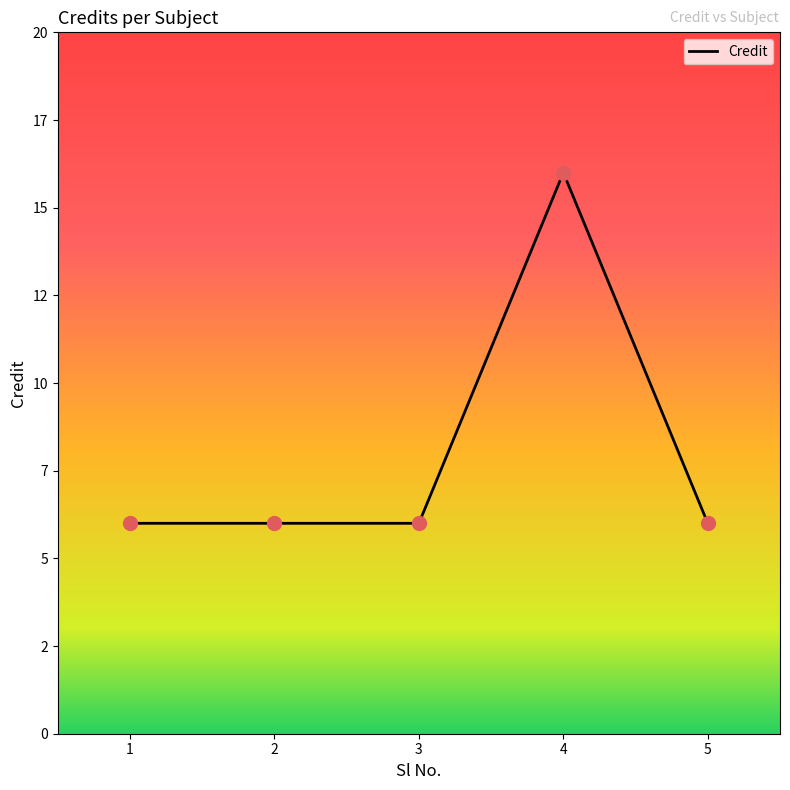

Approximately how many times larger is the value at 1 compared to 5?

1.0